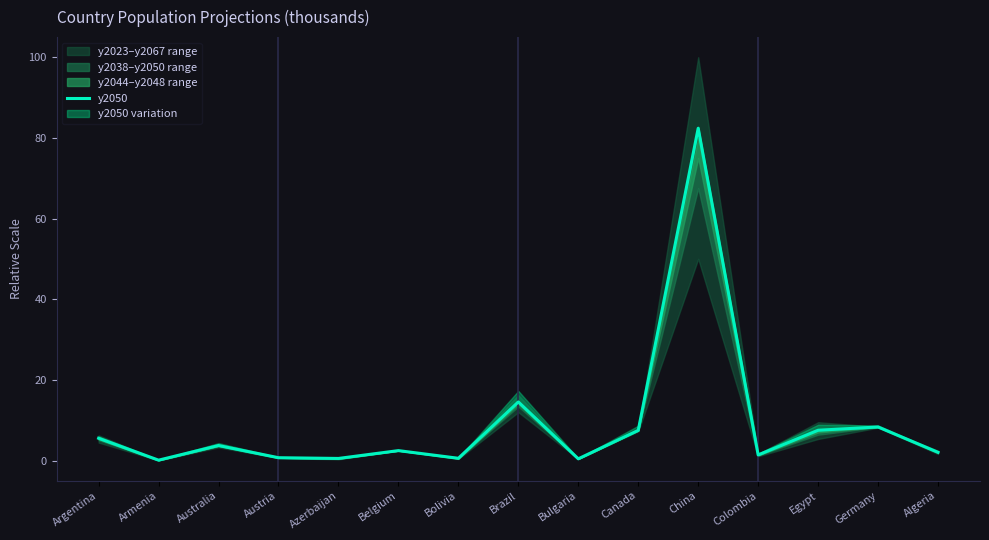

Reading left to right, list all the values displayed in this chart.

Argentina=5.6	Armenia=0.2	Australia=3.8	Austria=0.8	Azerbaijan=0.6	Belgium=2.6	Bolivia=0.7	Brazil=14.6	Bulgaria=0.5	Canada=7.6	China=82.4	Colombia=1.5	Egypt=7.6	Germany=8.4	Algeria=2.1